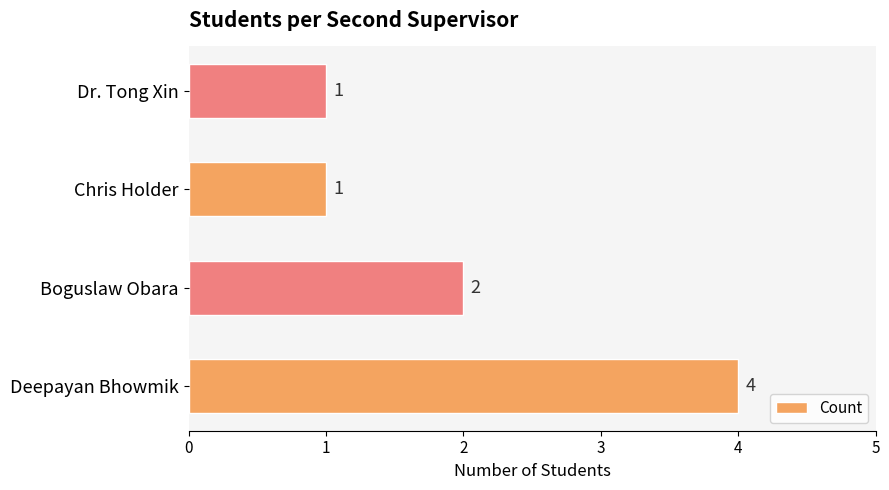

What is the sum of the values at Dr. Tong Xin and Deepayan Bhowmik?

5